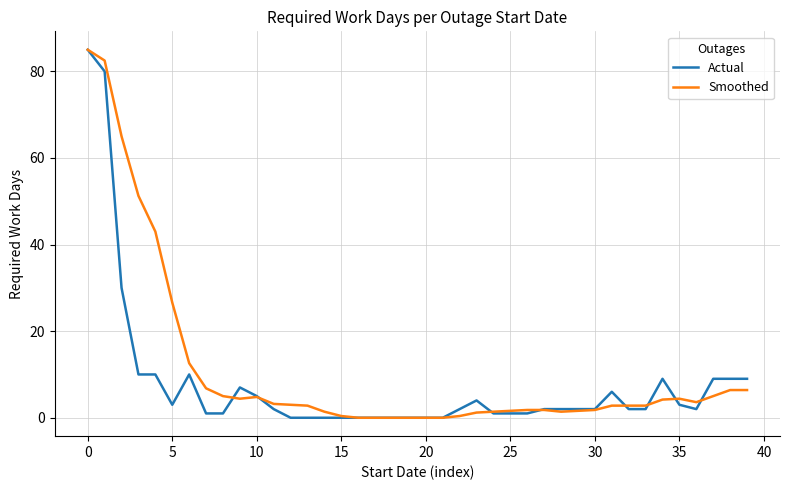

What are all the series names shown in the legend?

Actual, Smoothed